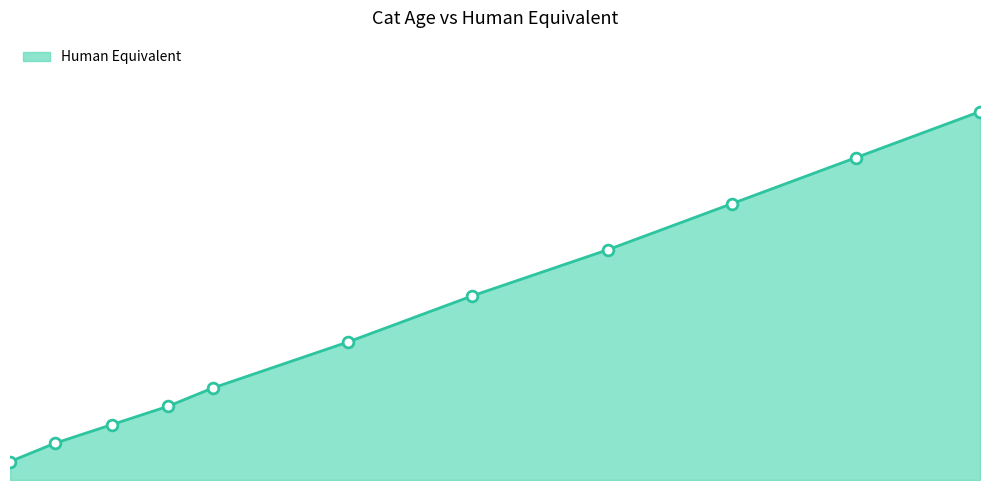

Does the chart have visible grid lines?

No